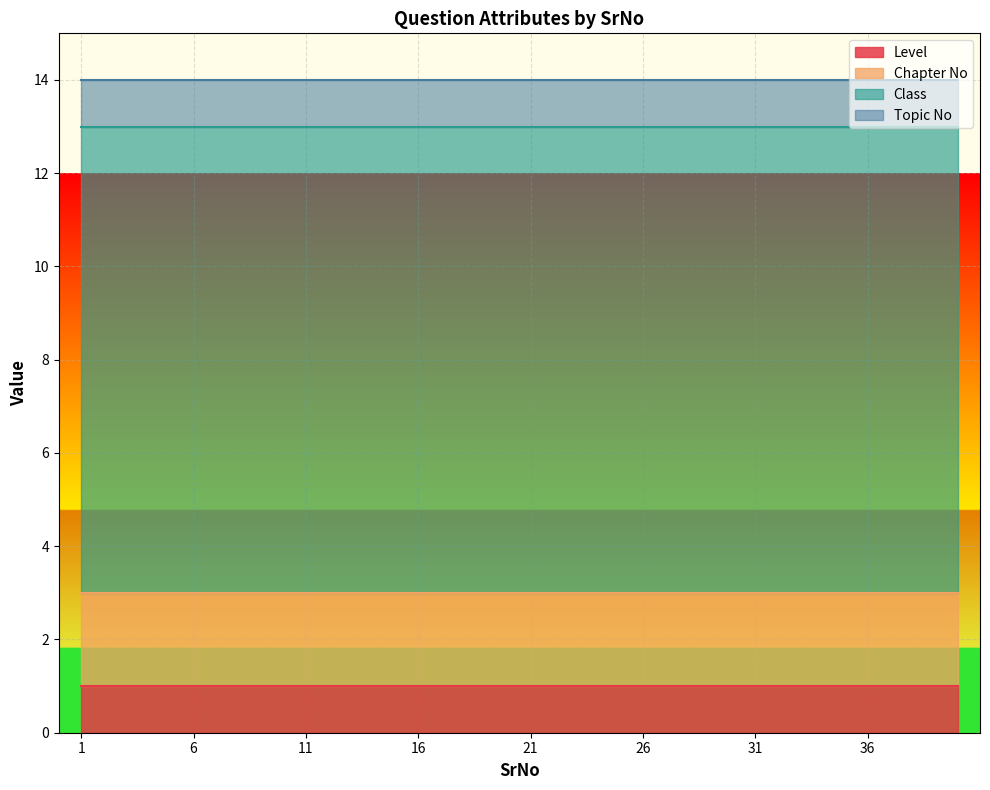

True or false: Class has more than 2 points higher than both neighbors.

False